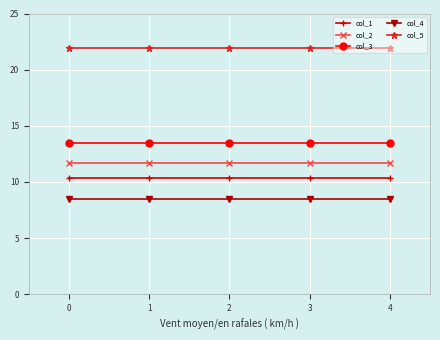

What is the highest value of the col_1 series?

10.4